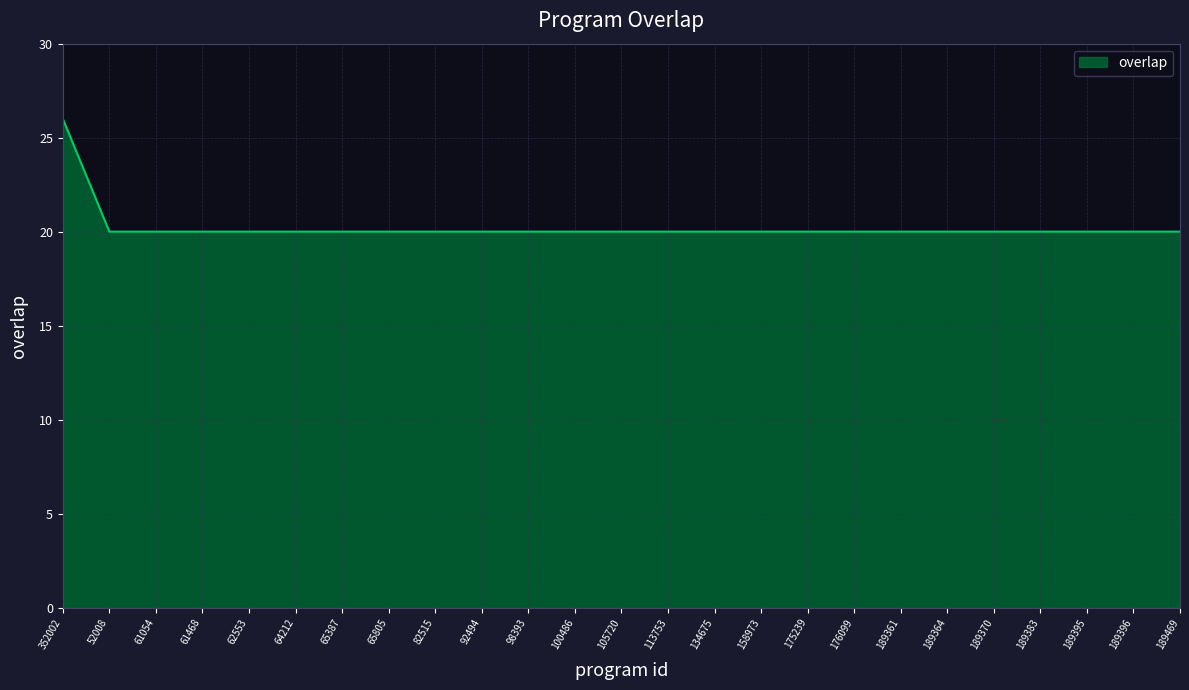

What is the smallest value displayed?

20